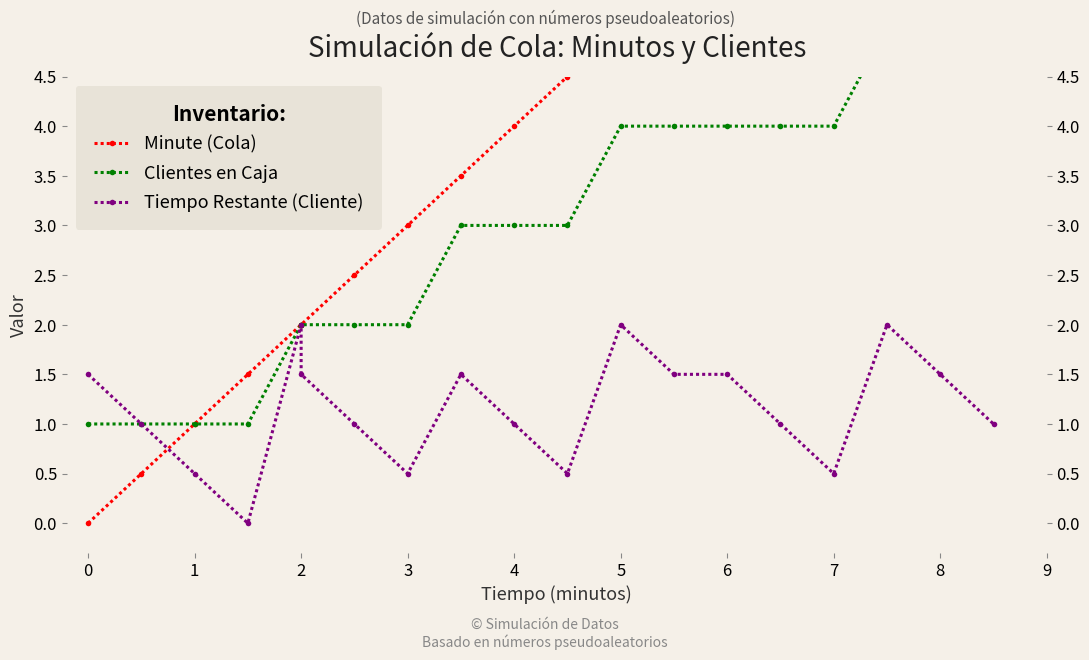

The Tiempo Restante (Cliente) series shows 0.2 at 9. True or false?

False